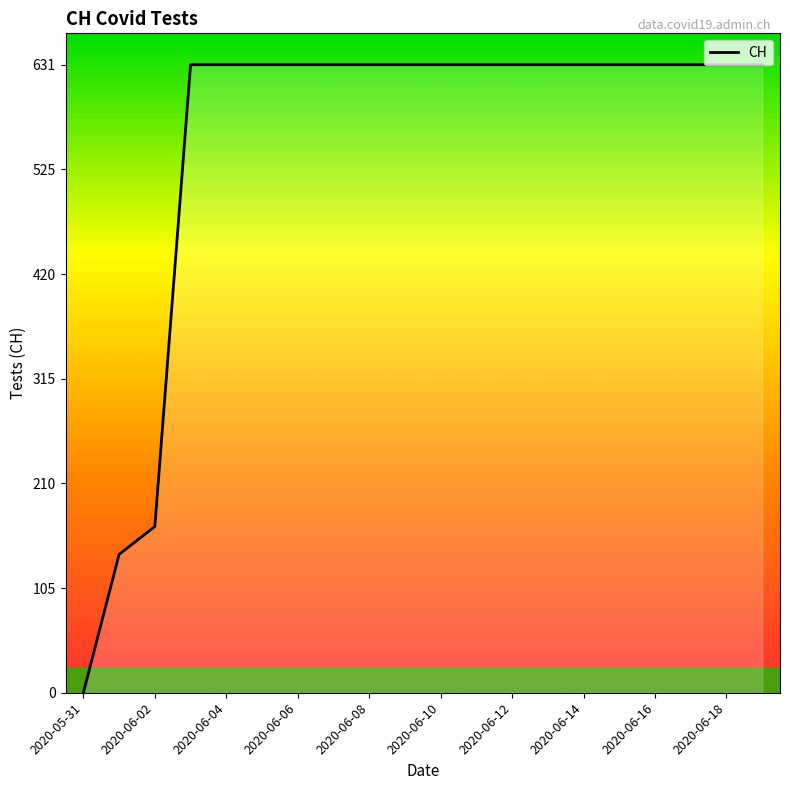

What is the difference between the maximum and minimum values?

631